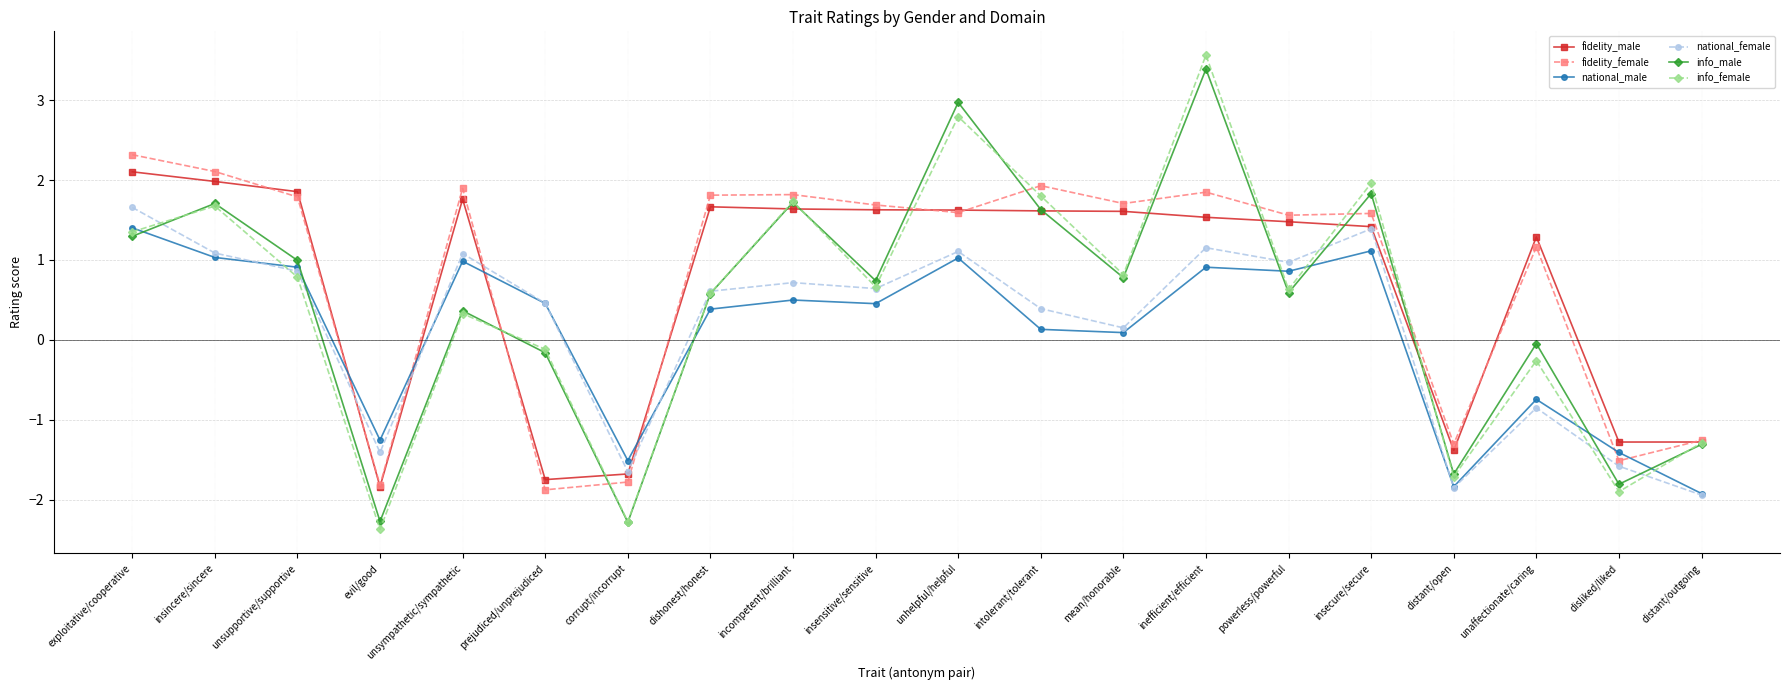

At which category is the sum across all series the highest?

inefficient/efficient